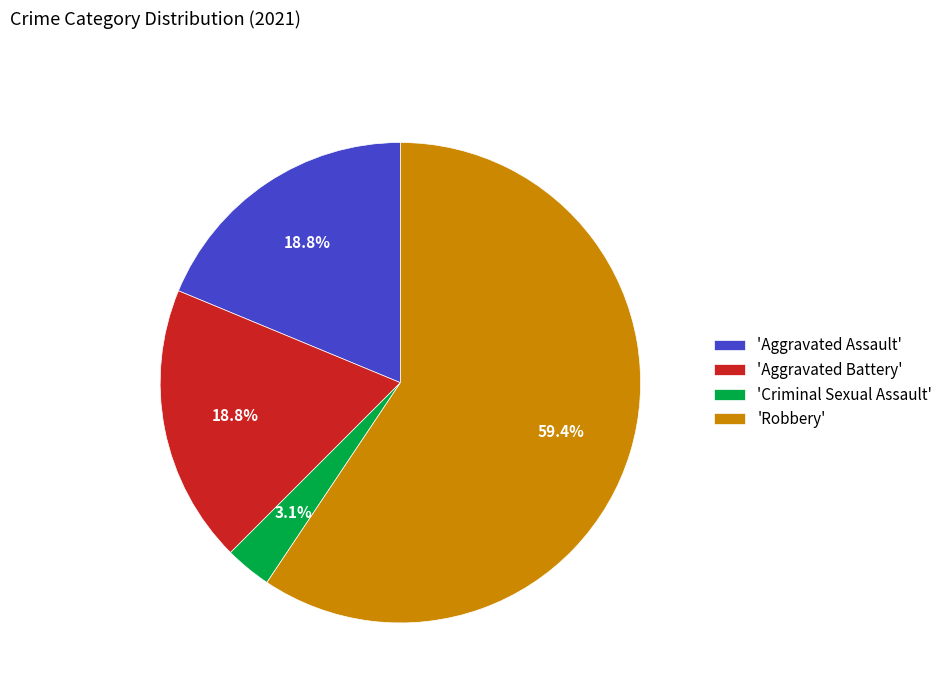

To the nearest percent, what is the difference between the largest and smallest slice percentages?

56%